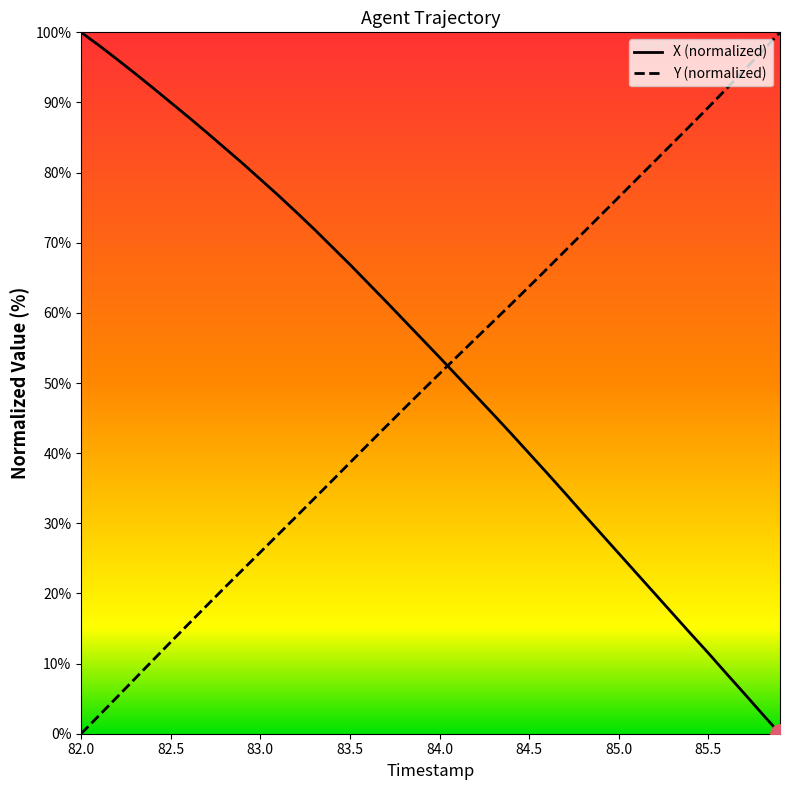

What is the difference between the maximum and minimum values in the Y (normalized) series?

100.0